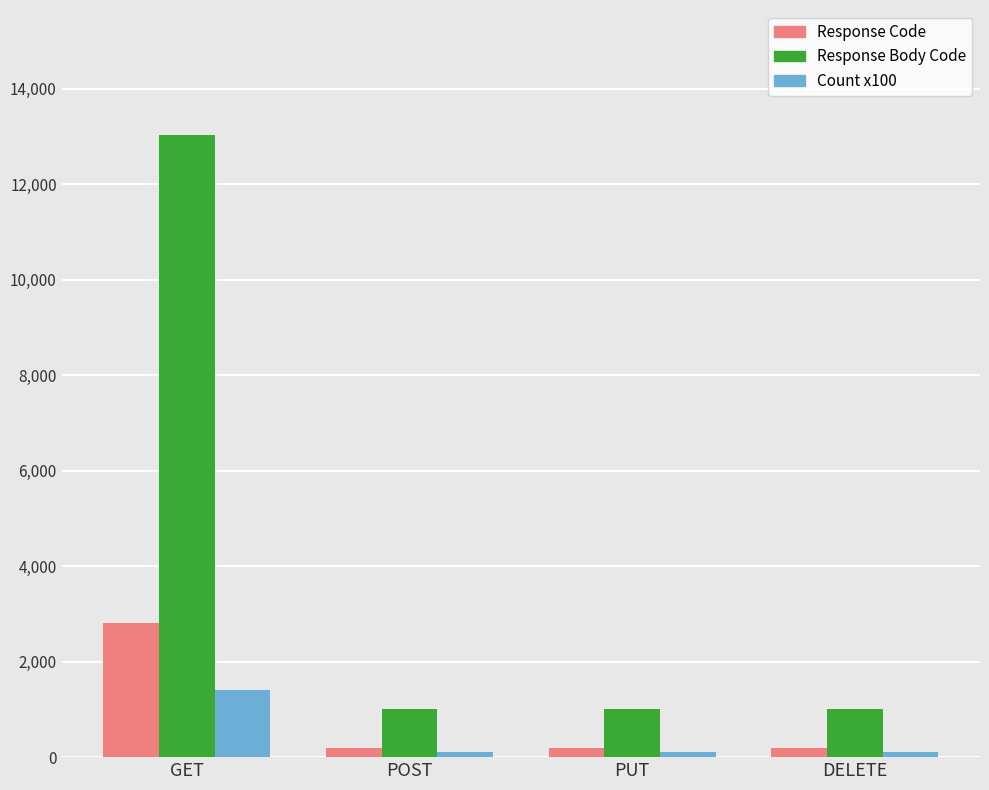

Which series has the largest range (max minus min)?

Response Body Code